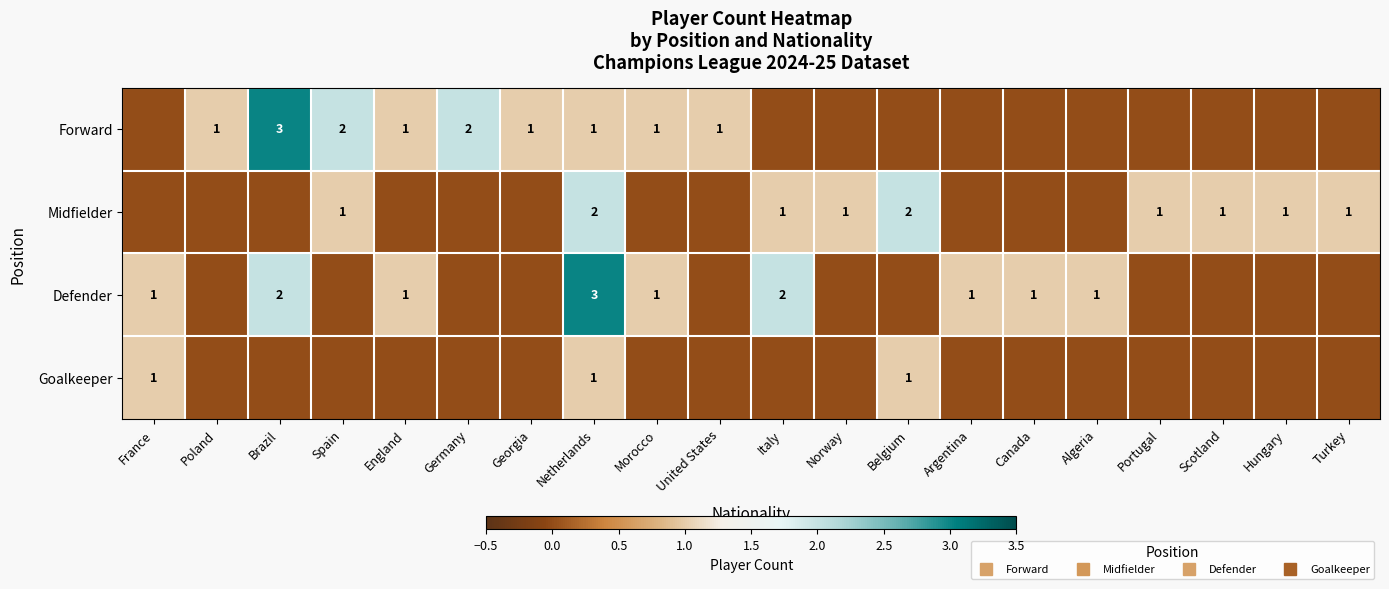

Which series has the largest total across all categories?

Forward